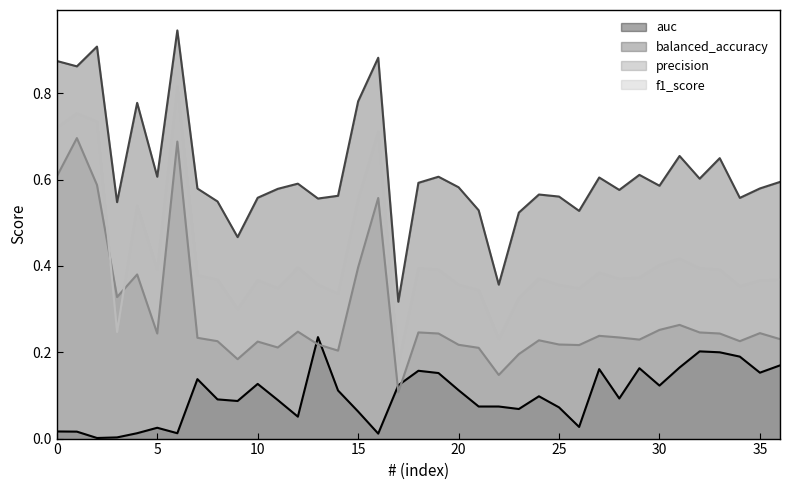

Where is the first local minimum for balanced_accuracy?

1